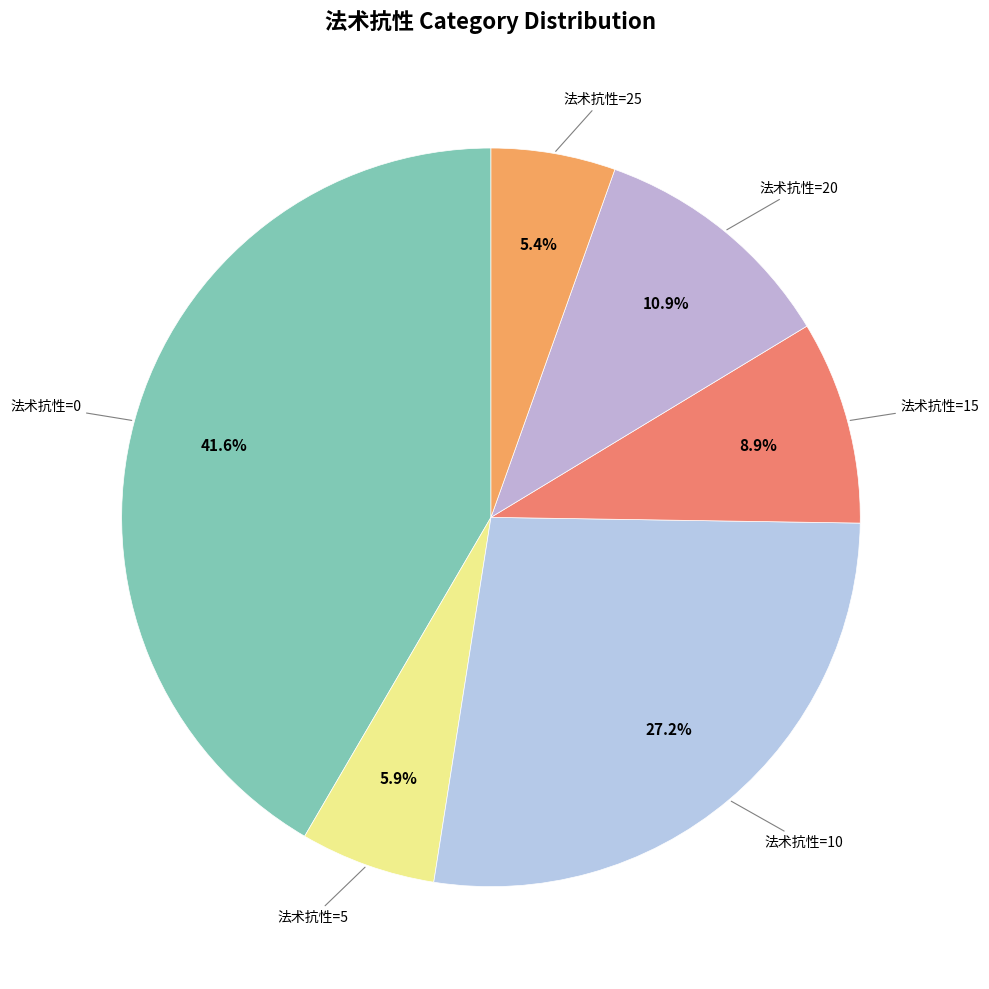

Rank the categories by value from highest to lowest.

0, 10, 20, 15, 5, 25